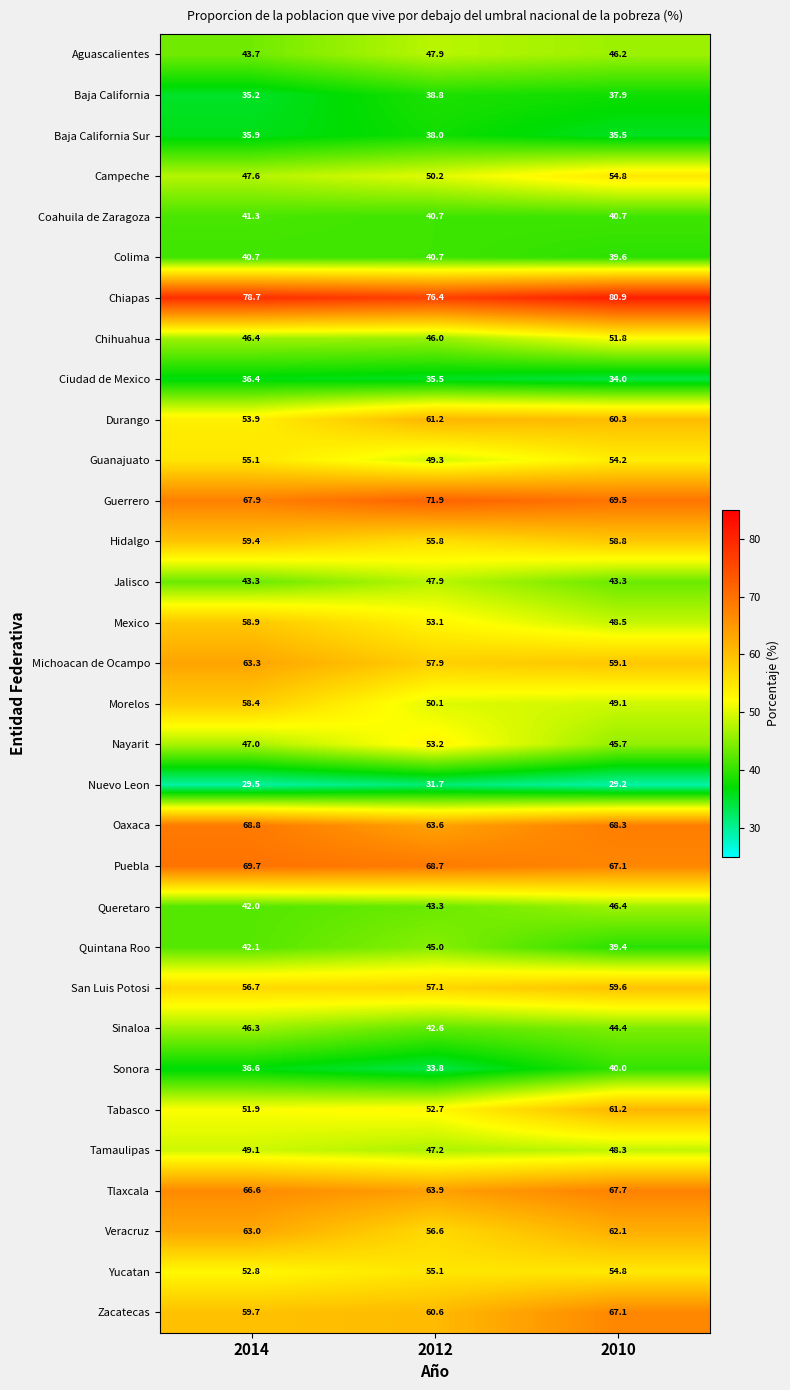

At which category is the sum across all series the highest?

2010